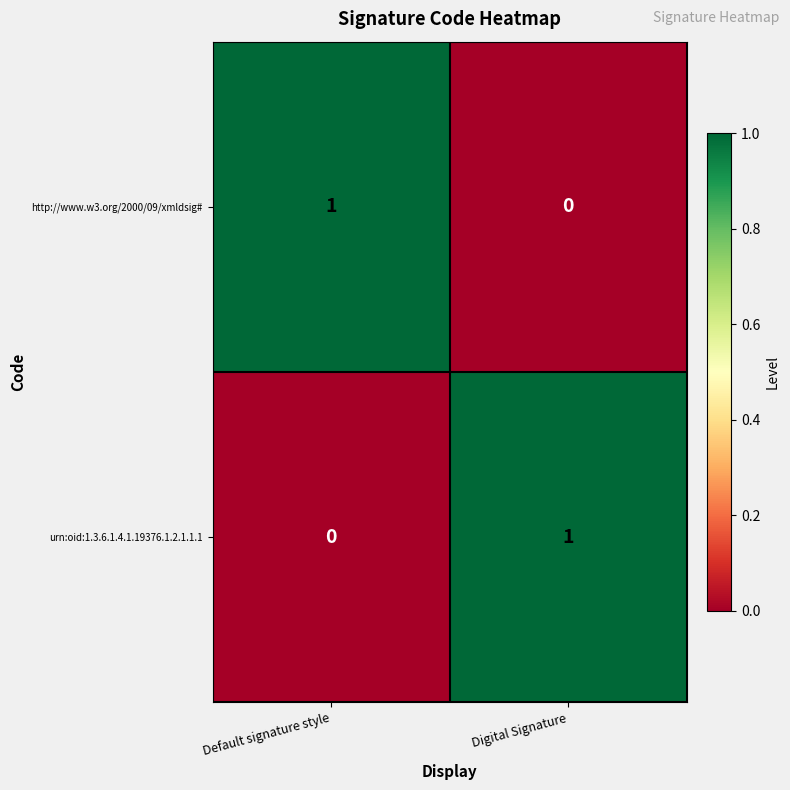

What is the maximum value shown in the chart?

1